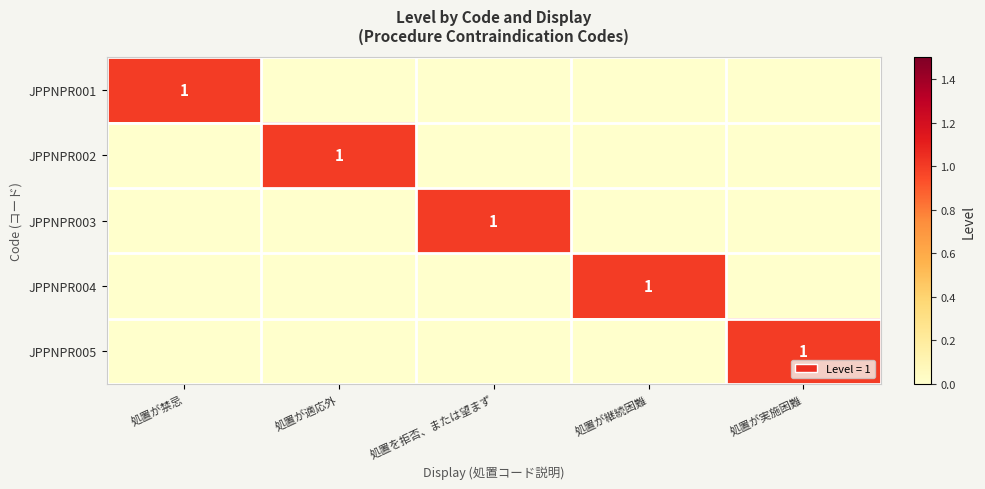

The JPPNPR003 series shows 1 at 処置を拒否、または望まず. True or false?

True